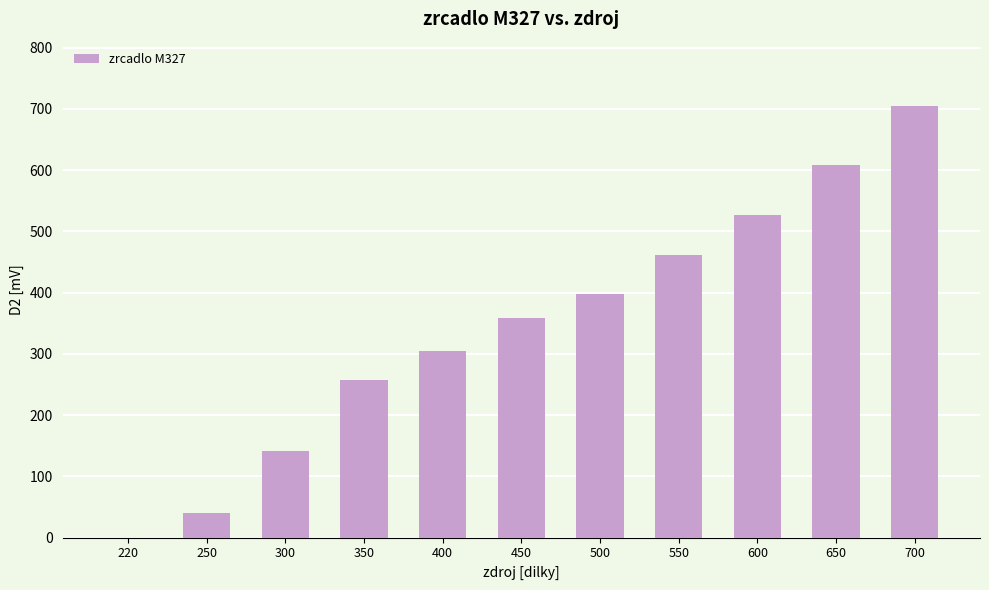

True or false: the data shows 396.5 at 400.

False